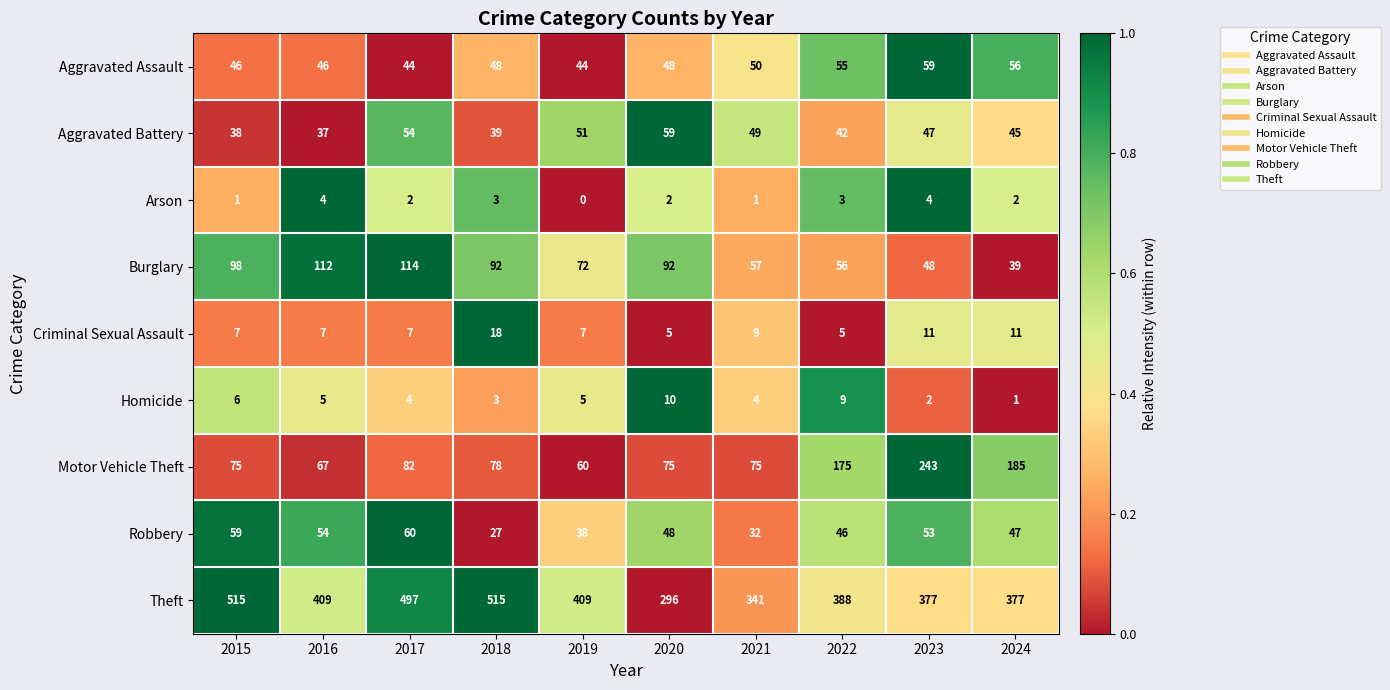

The Motor Vehicle Theft series shows 82 at 2017. True or false?

True